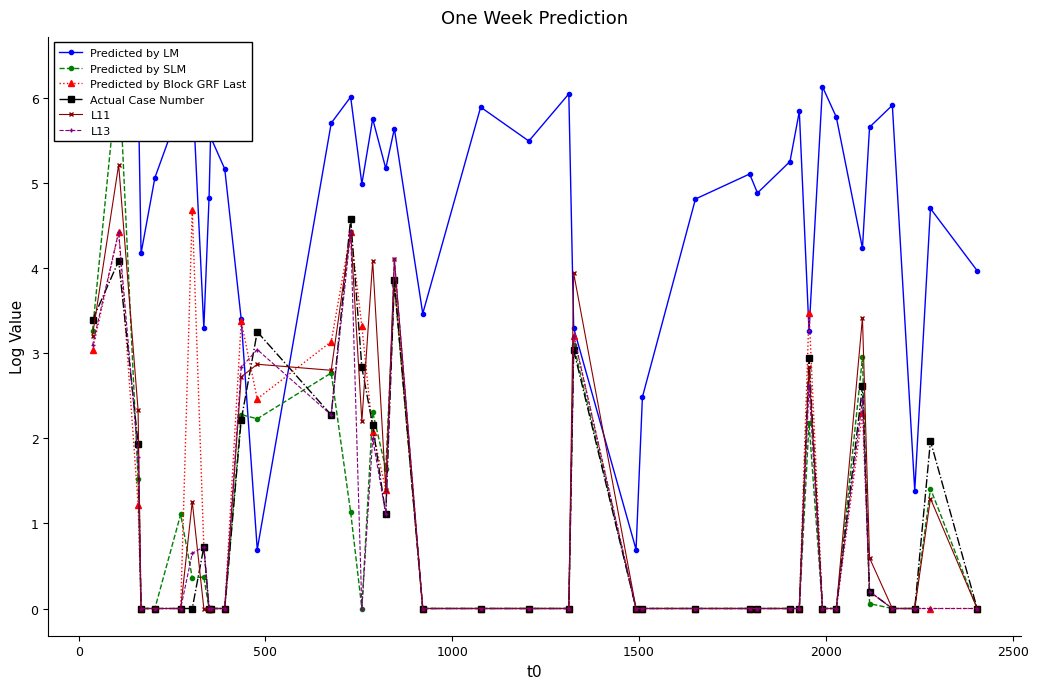

True or false: L11 has more than 2 interior local peaks.

True